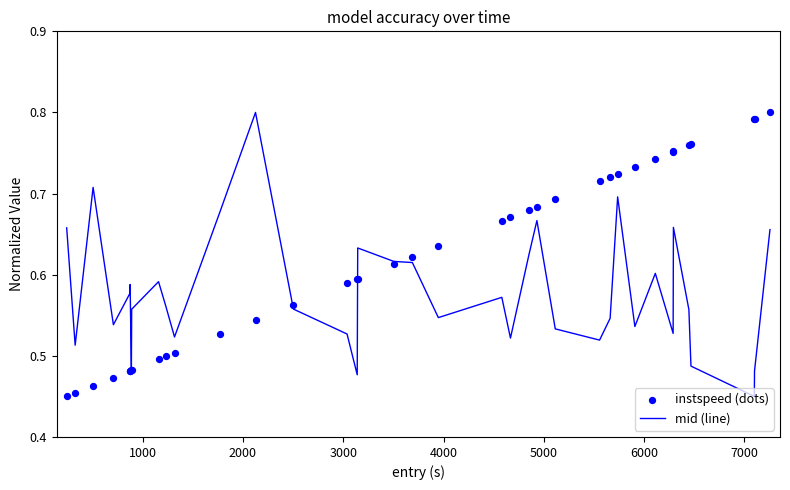

Which series has the largest Y range (max minus min)?

mid (line)